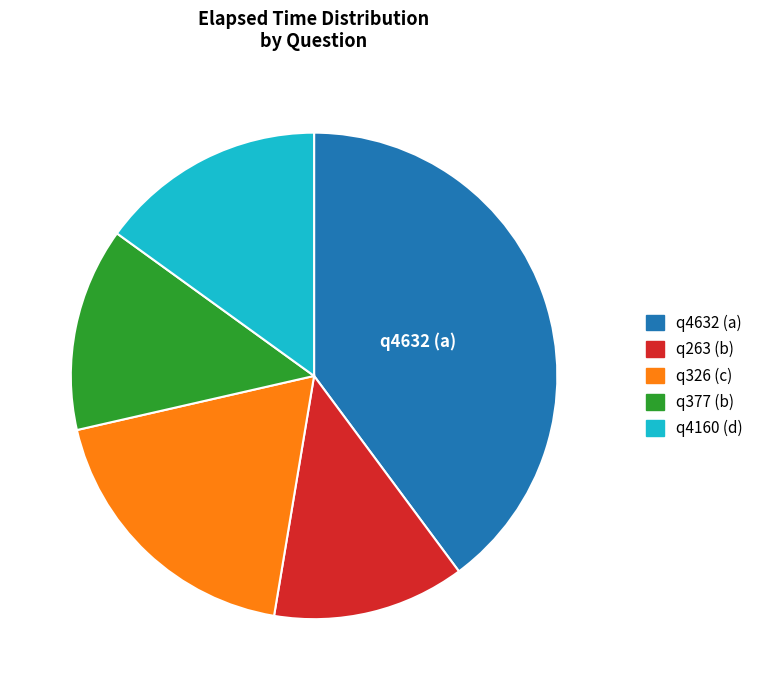

Which slice is the smallest?

q263 (b)